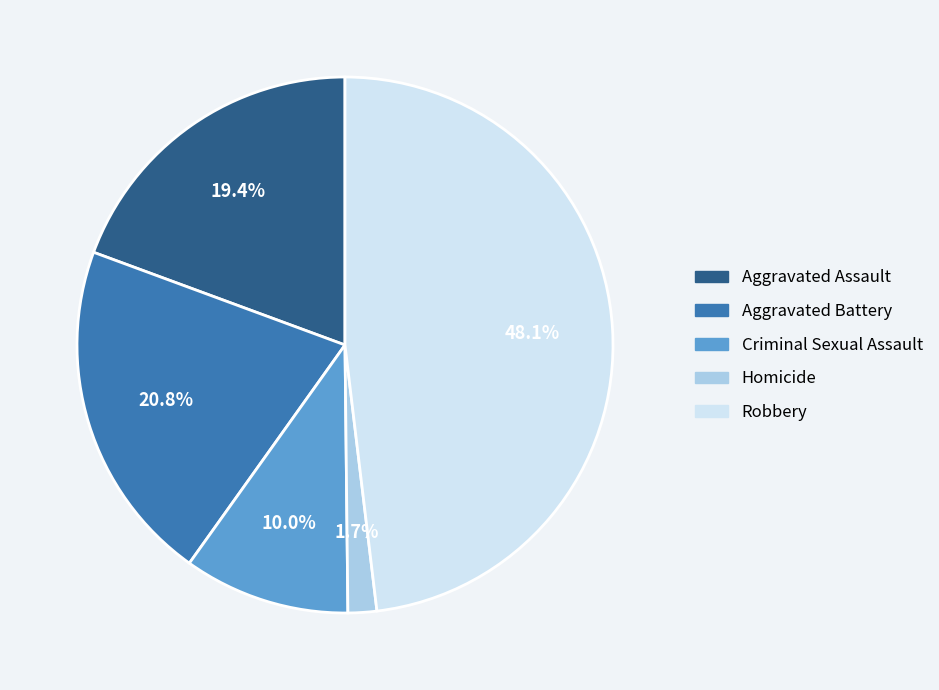

True or false: Robbery accounts for 53% of the total.

False